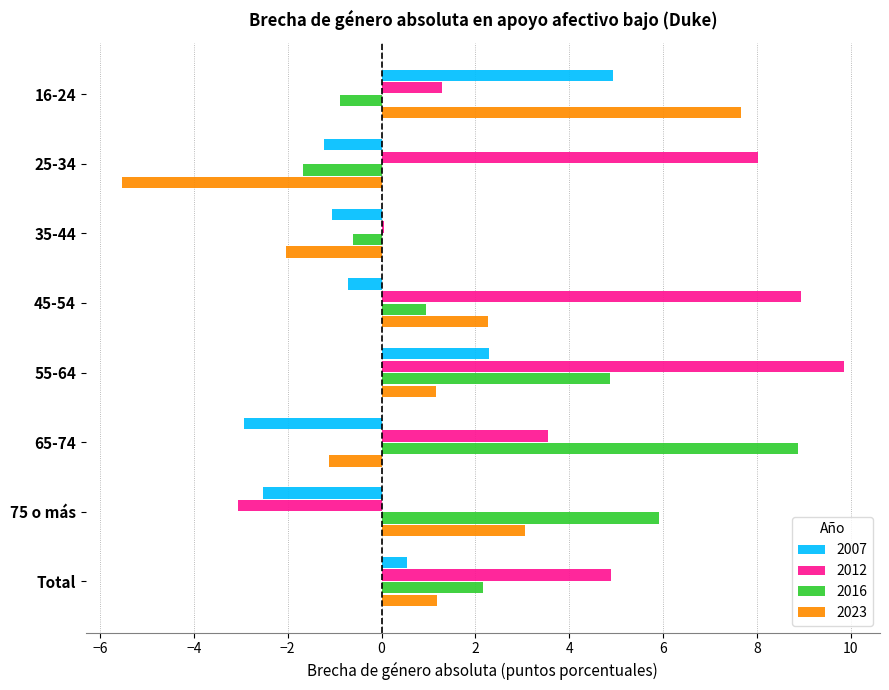

What is the maximum value for 2012?

9.9